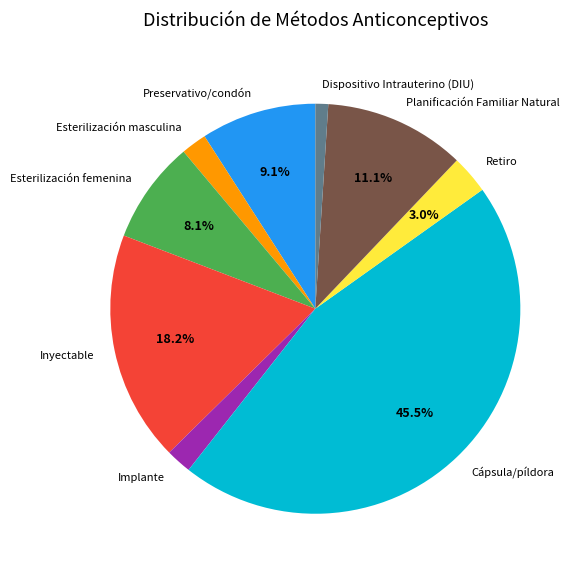

What portion of the pie excludes Planificación Familiar Natural?

88.9%